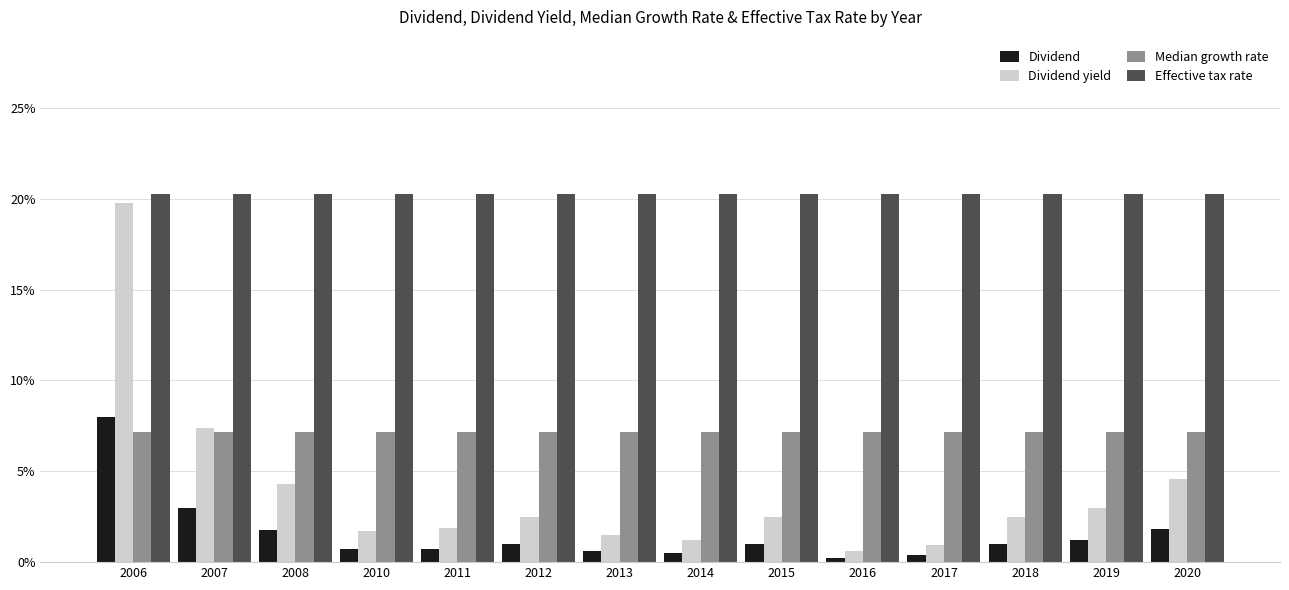

Rank the categories by Effective tax rate value from lowest to highest.

2006, 2007, 2008, 2010, 2011, 2012, 2013, 2014, 2015, 2016, 2017, 2018, 2019, 2020